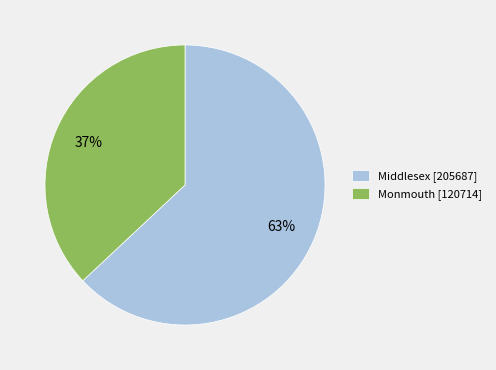

What percentage is the Middlesex [205687] slice, to the nearest percent?

63%